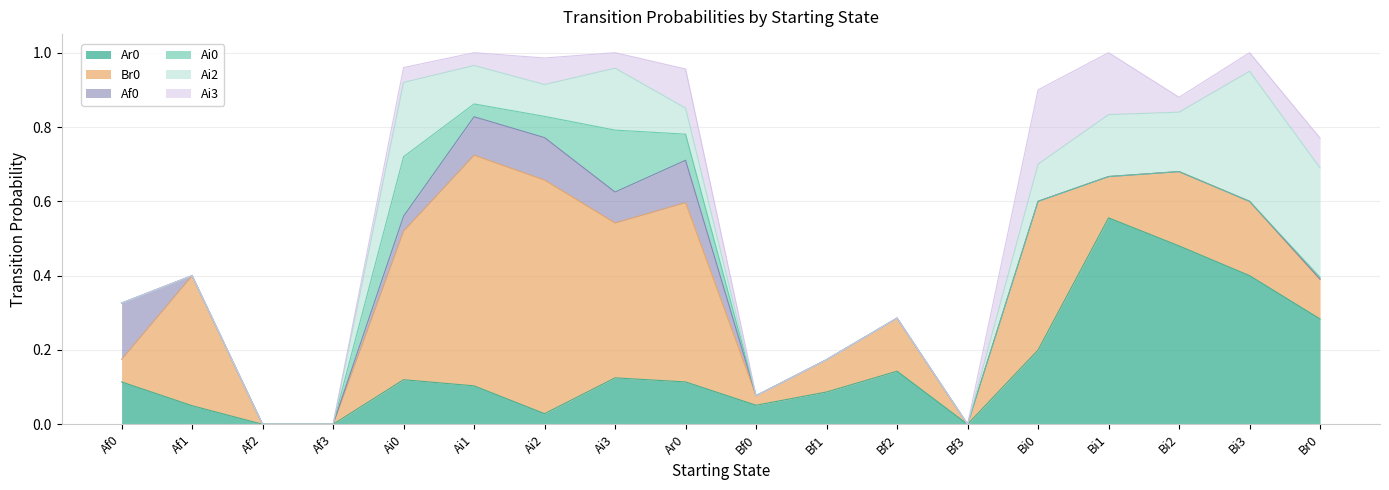

What is the spread (max minus min) of values at Ai2?

0.6